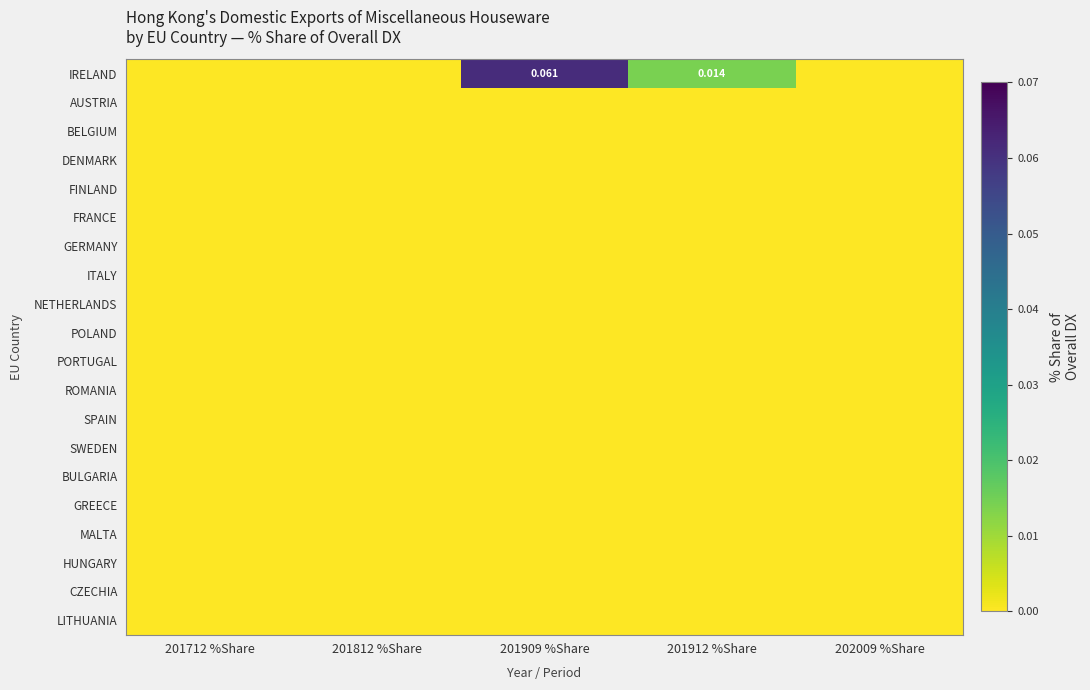

Which series has the widest spread of values?

IRELAND